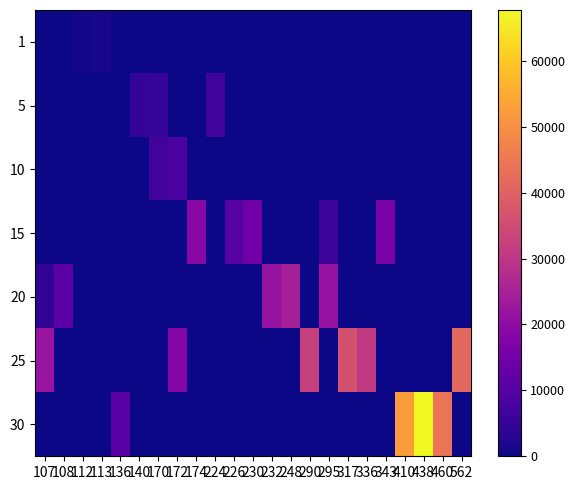

What is the greatest value displayed?

67730.0